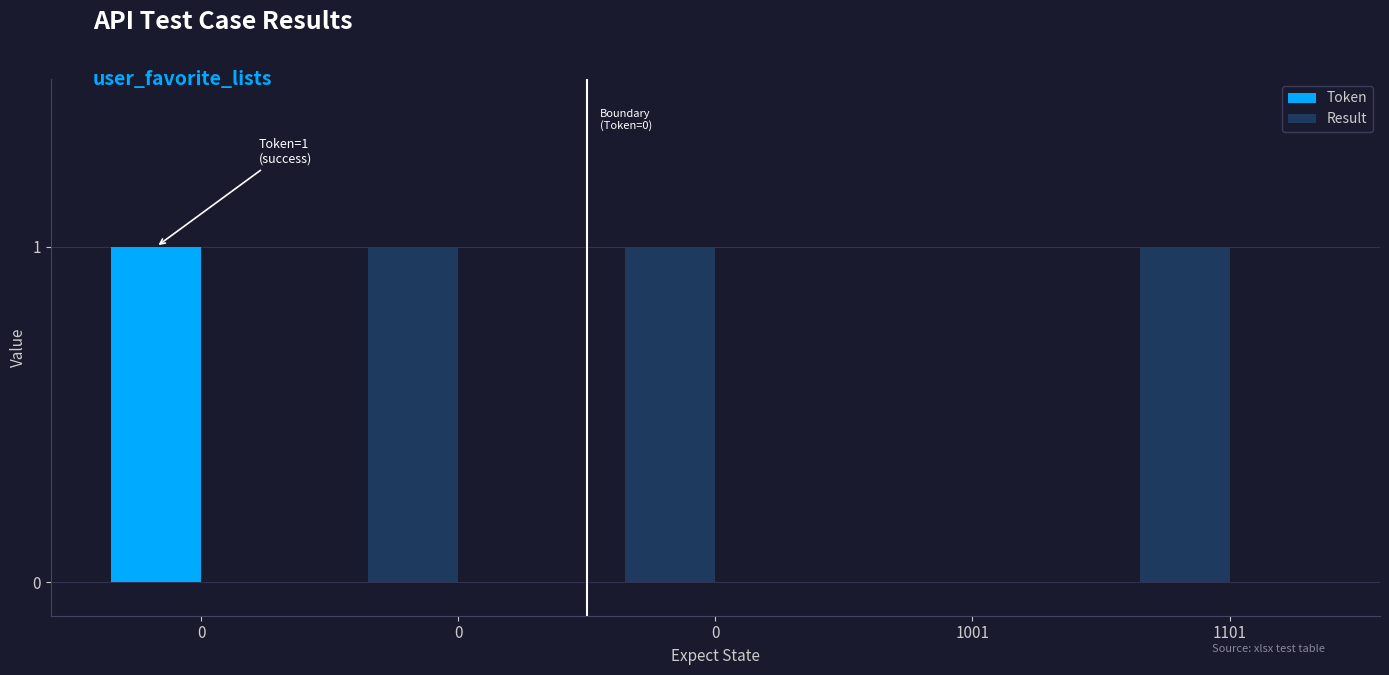

How many positive values are there?

4